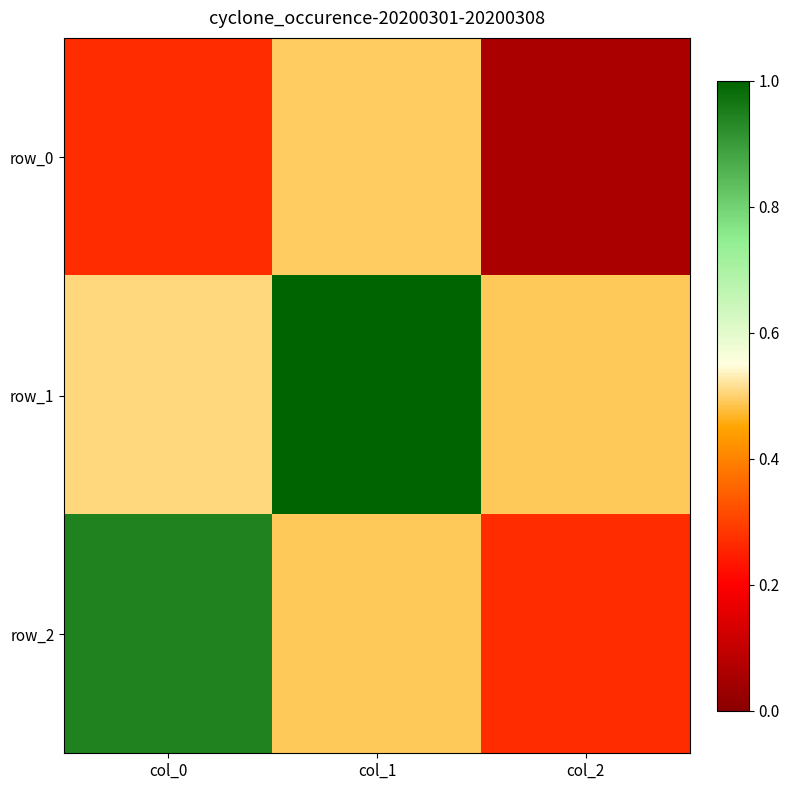

Reading left to right, what are all the values shown in this chart?

row_0: col_0=0.3	col_1=0.5	col_2=0.1
row_1: col_0=0.5	col_1=1.0	col_2=0.5
row_2: col_0=0.9	col_1=0.5	col_2=0.3